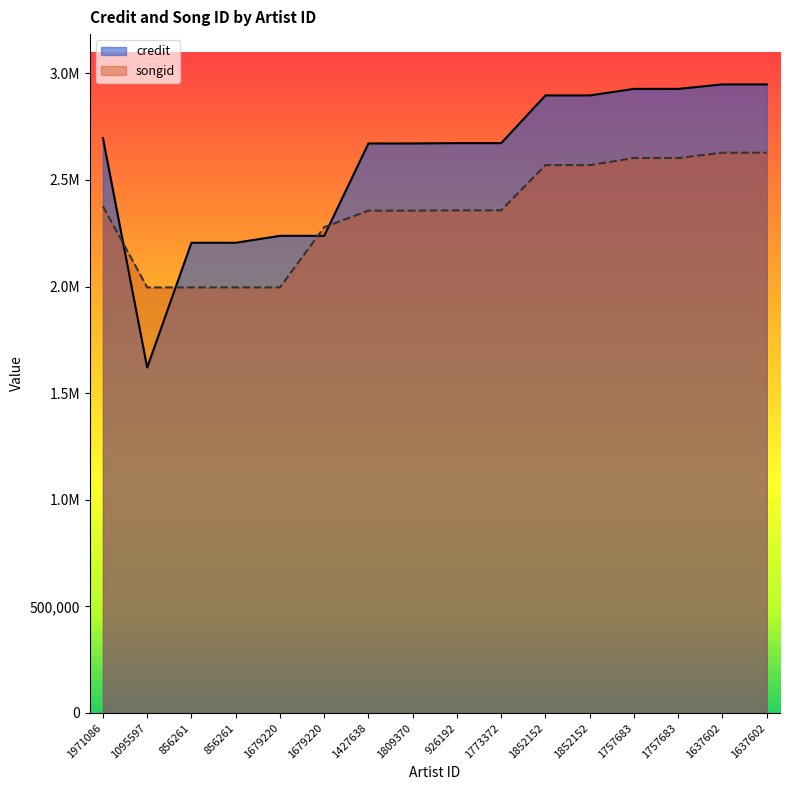

Between which two adjacent categories do songid and credit first intersect?

1971086 and 1095597